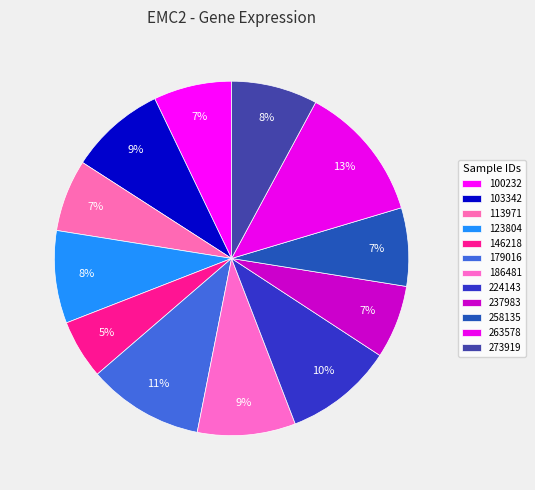

Count the number of slices in the pie.

12